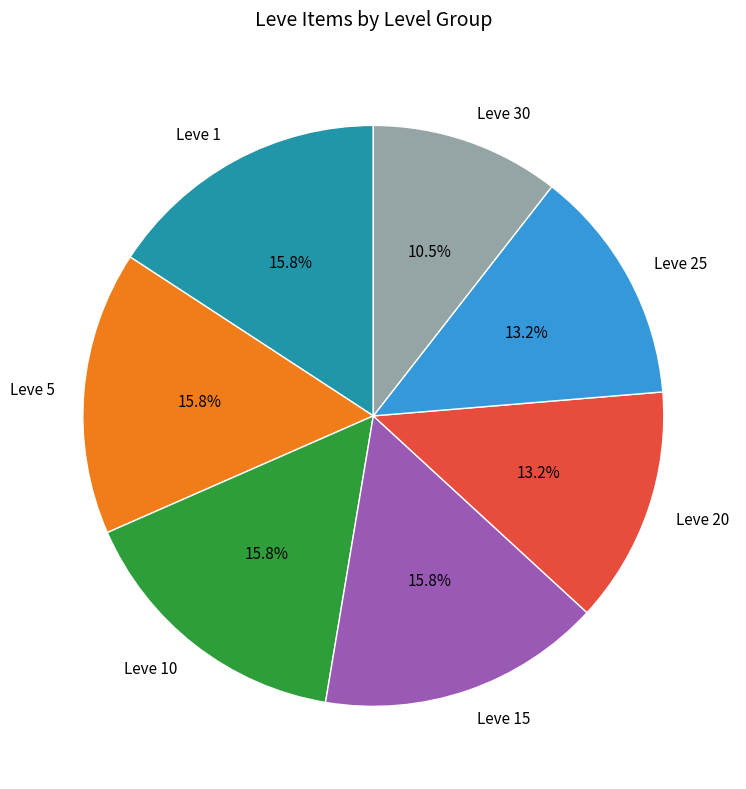

Which has a higher value, Leve 20 or Leve 30?

Leve 20